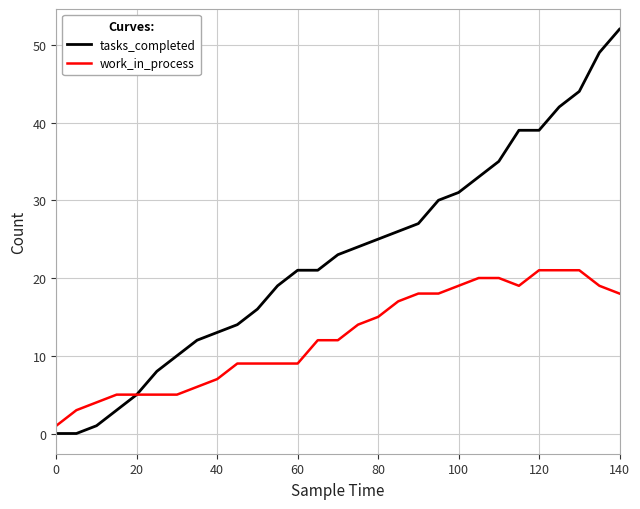

What is the maximum value for tasks_completed?

52